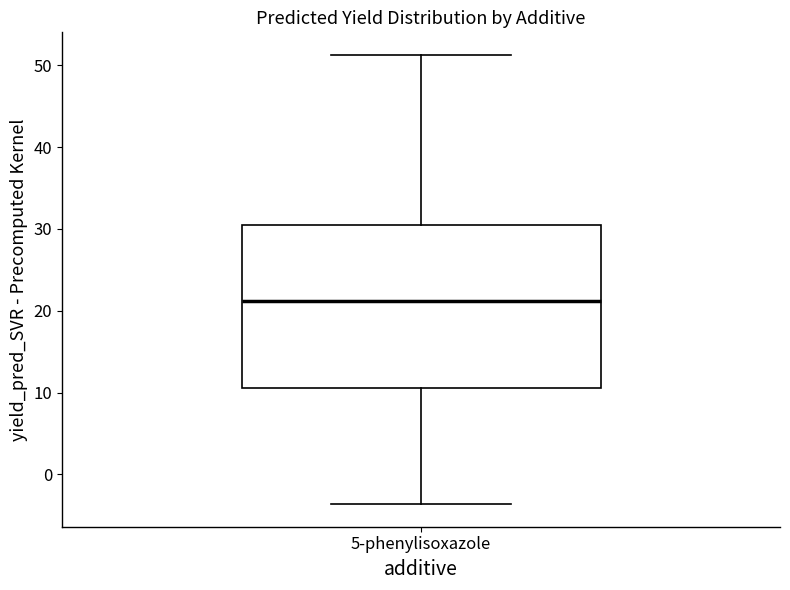

Where is the lower edge of the box for 5-phenylisoxazole on the y-axis? The values are not printed on the chart, so give them approximately, as read against the axis.

11